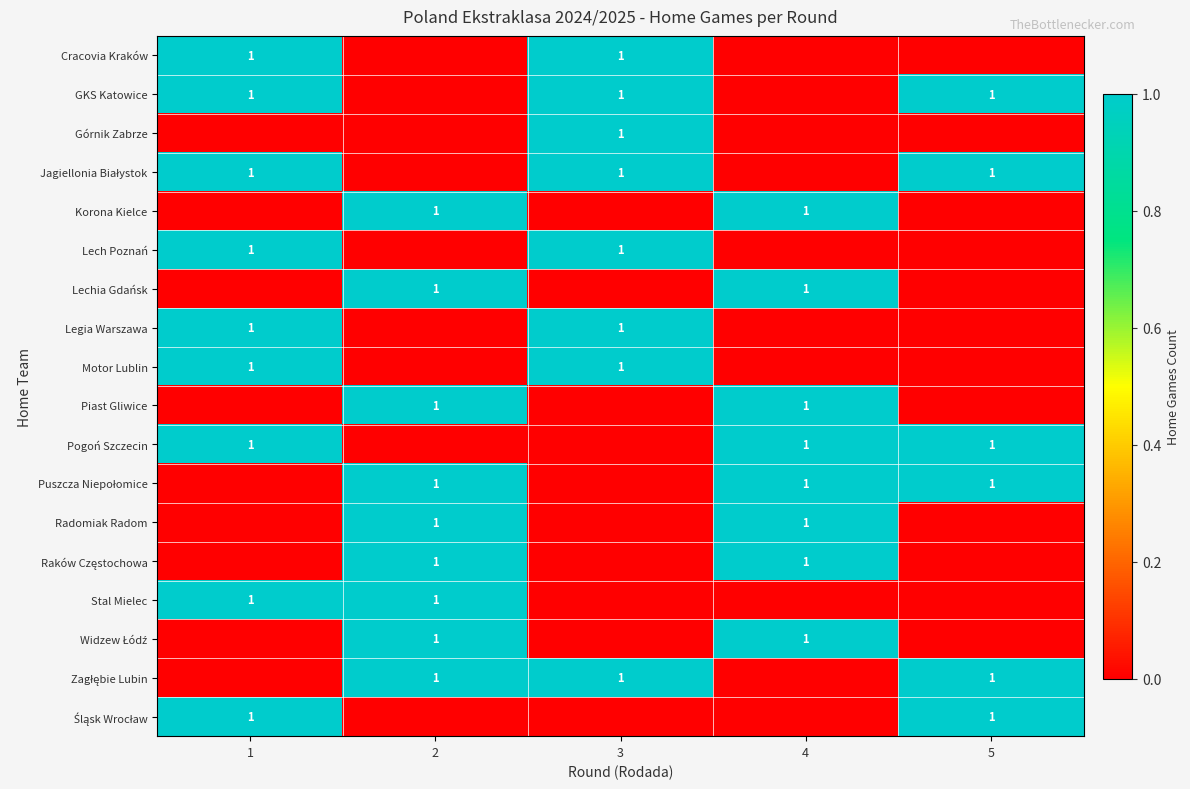

What is the difference between the maximum and minimum values in the Puszcza Niepołomice series?

1